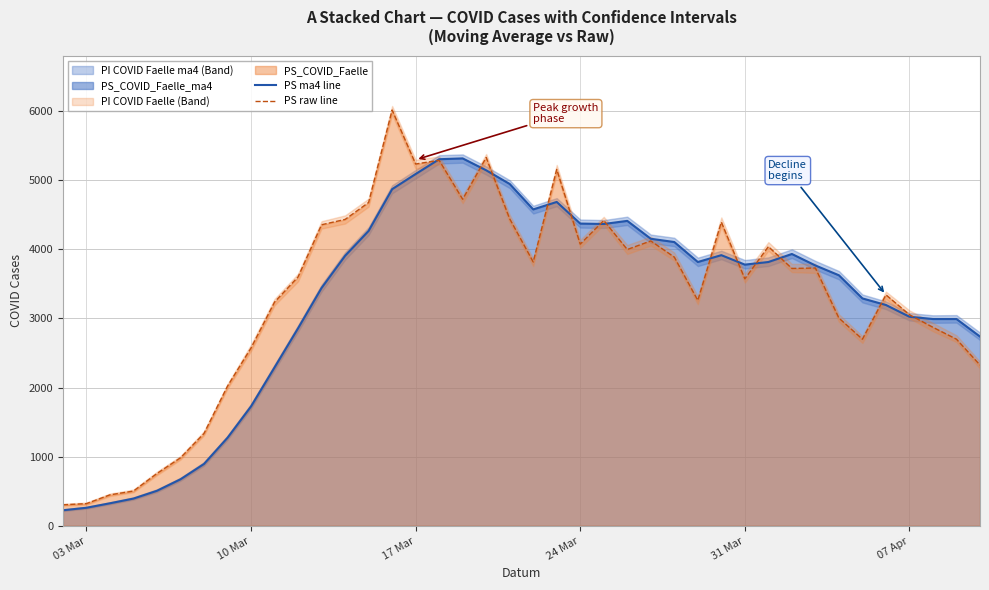

The value of PS raw line at 17 Mar is 622. True or false?

False